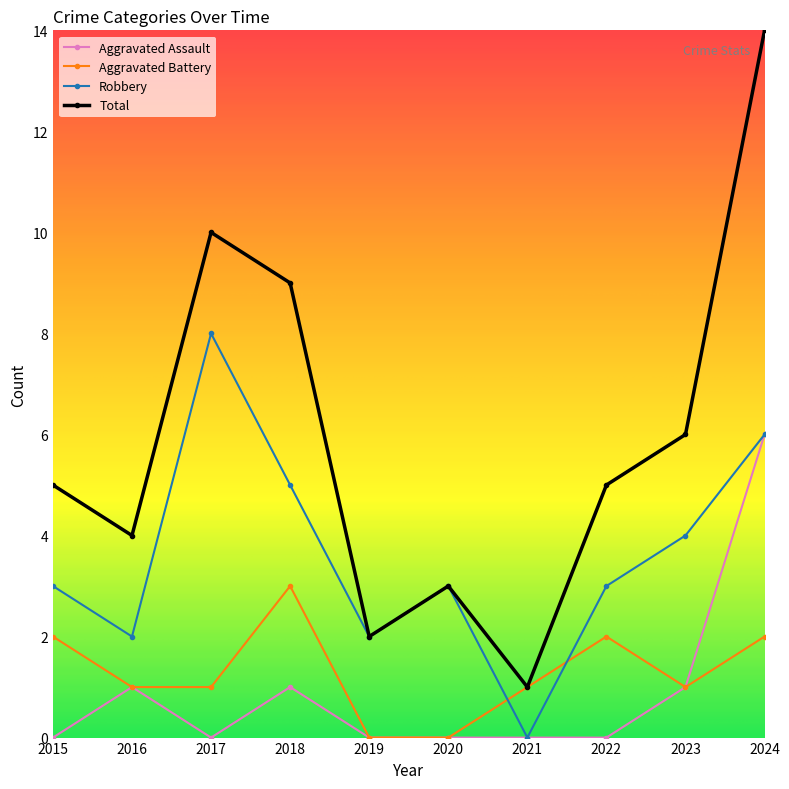

The value of Robbery at 2024 is 6. True or false?

True